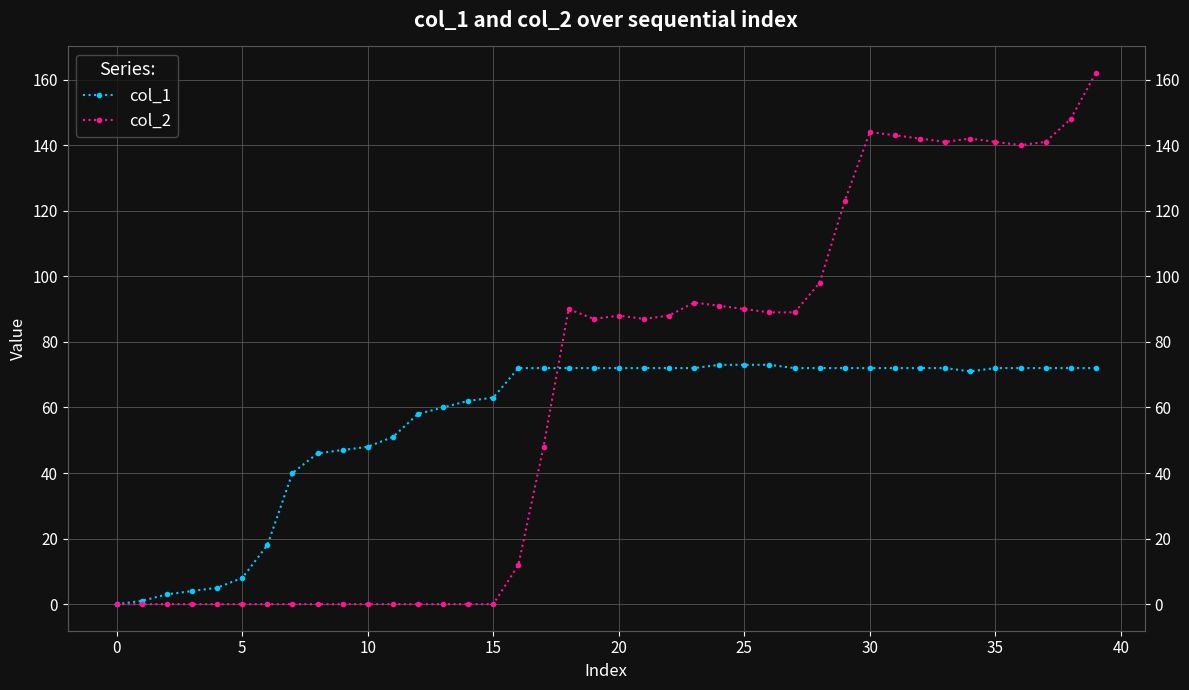

True or false: col_1 has more than 2 interior local peaks.

False